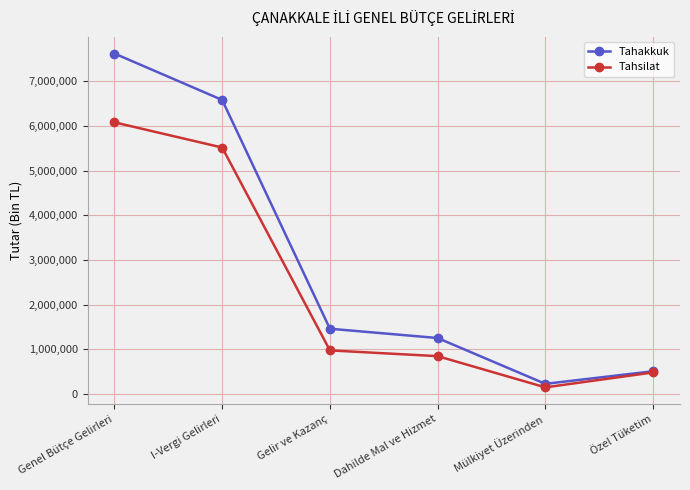

What is the minimum value shown in the chart?

145542